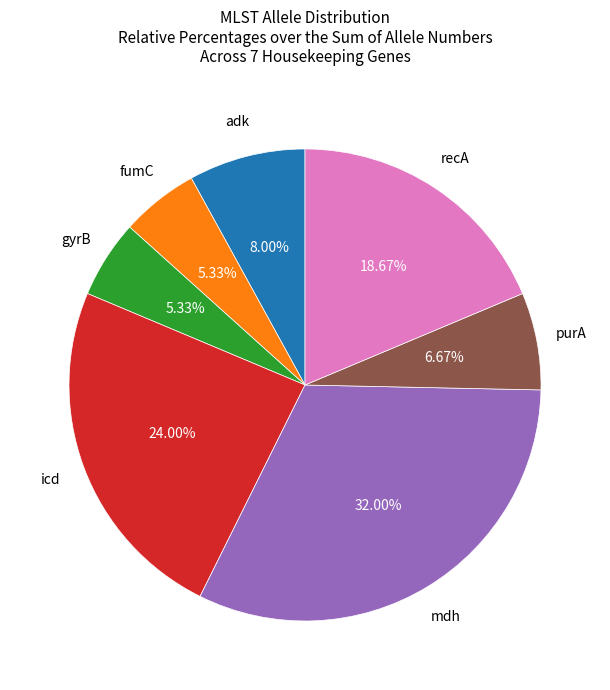

Is there any slice that represents more than half of the pie?

No